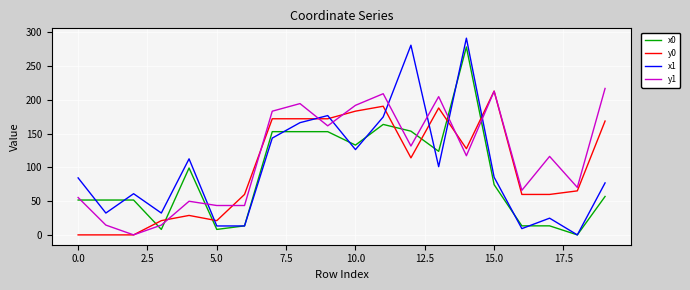

True or false: x1 and x0 cross at least once.

True